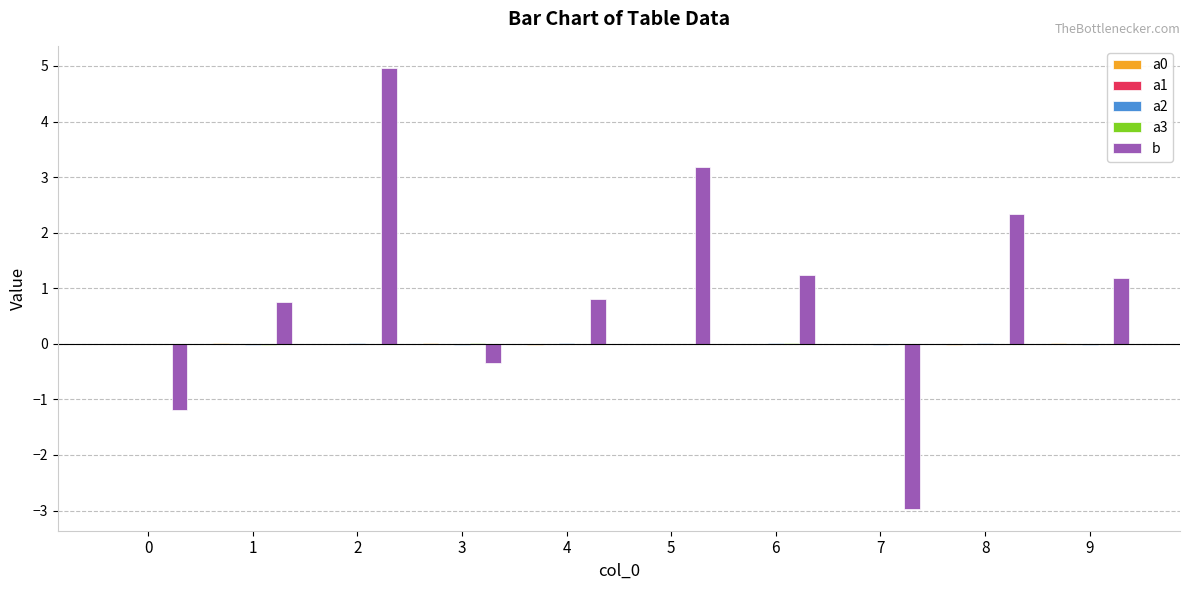

Count the number of data series in this chart.

5